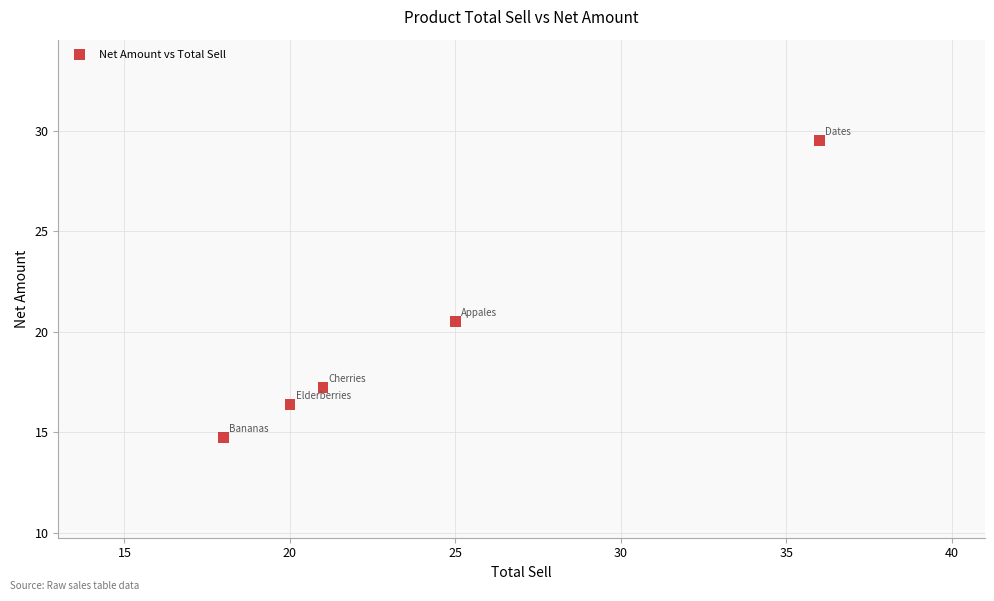

What is the average X value?

24.0